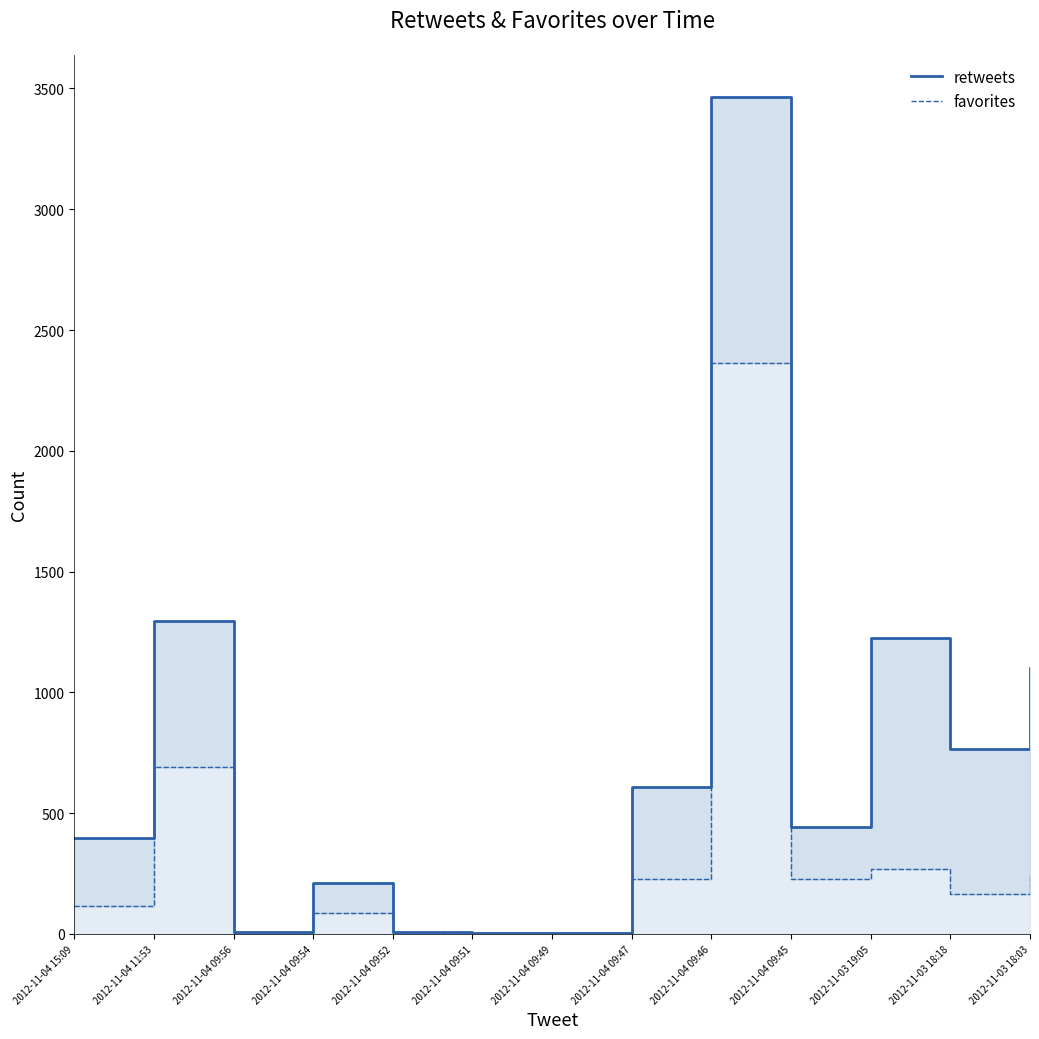

What is the average value of the favorites series?

338